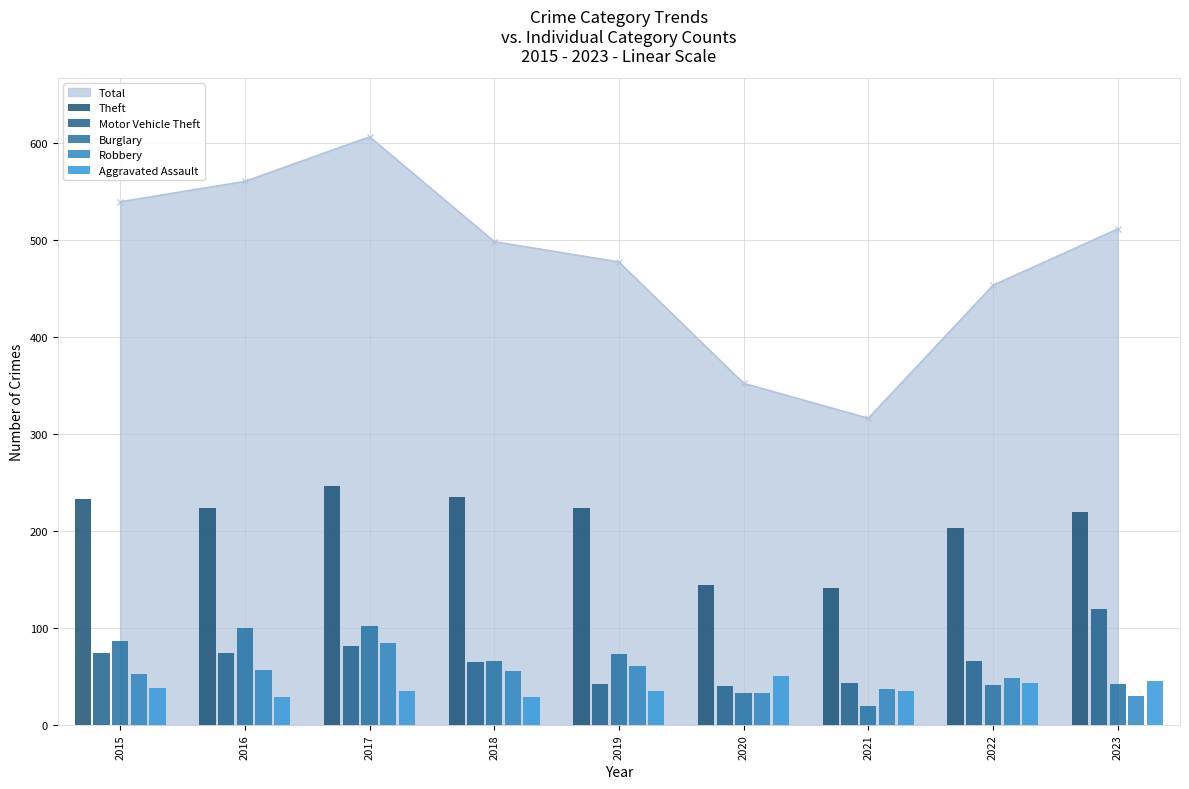

What is the value of the Total point at the 7th from the left?

316